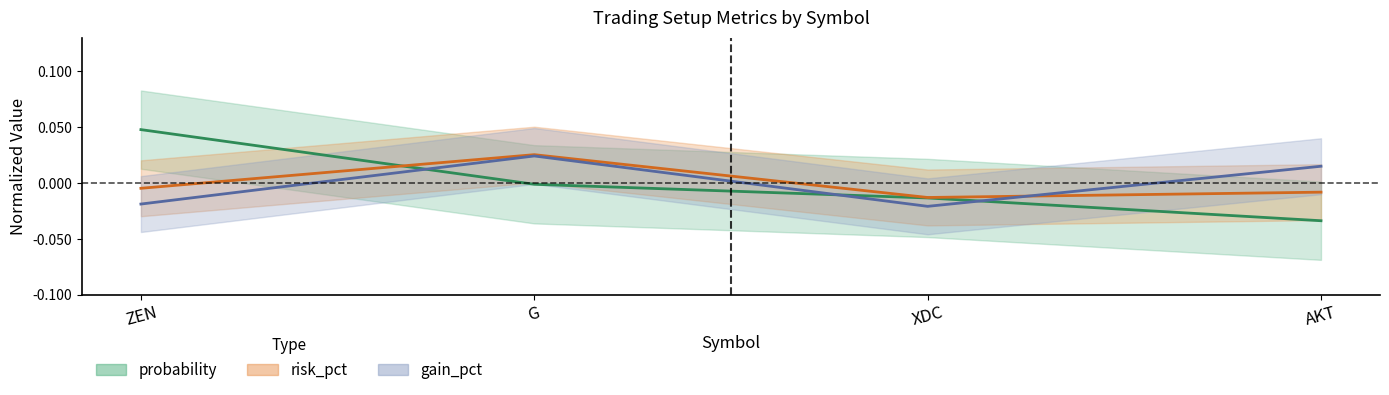

At which category is the sum across all series the highest?

G